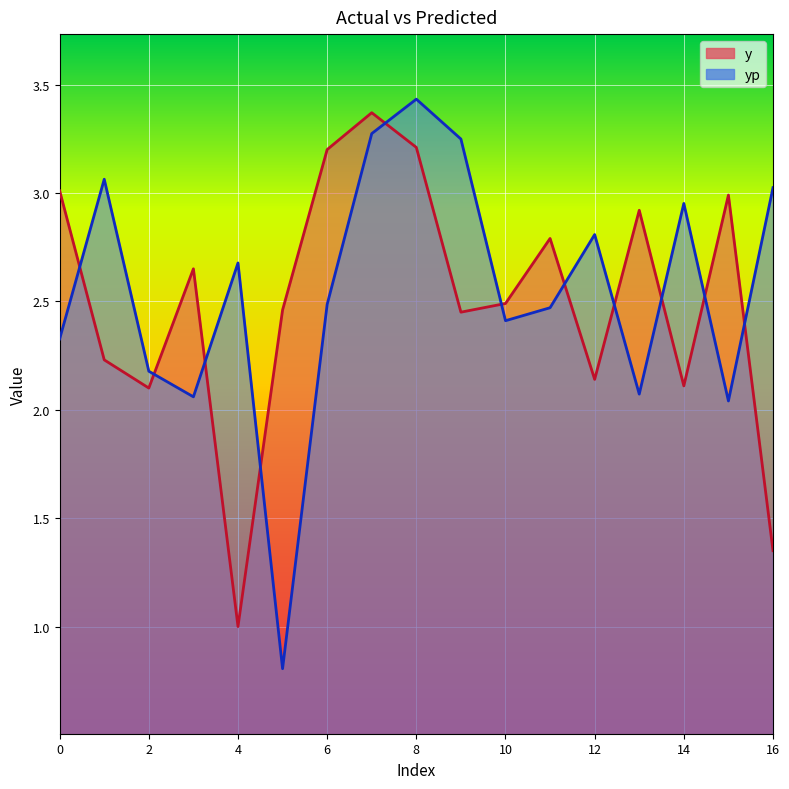

Which series ends up on top after the final intersection of y and yp?

yp